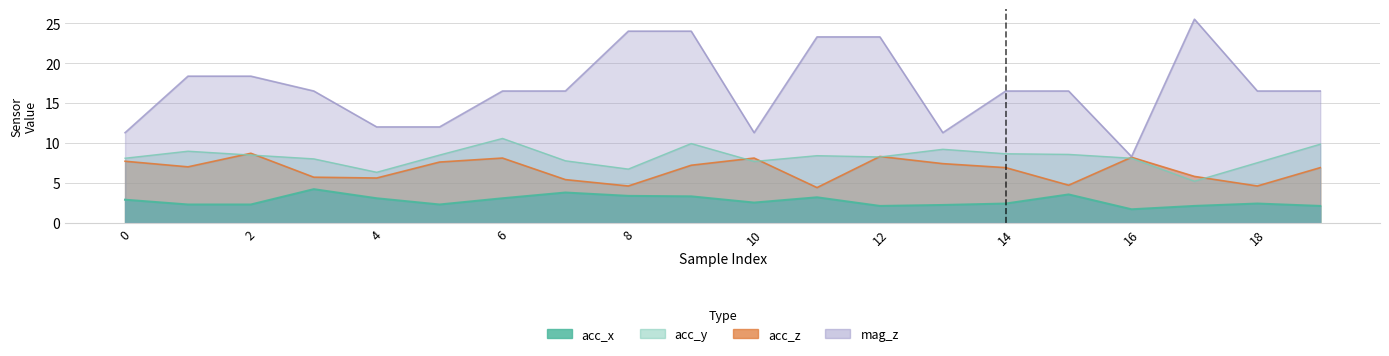

Reading left to right, list all the values displayed in this chart.

acc_x: 2.9	2.3	2.3	4.2	3.1	2.3	3.1	3.8	3.4	3.3	2.5	3.2	2.1	2.2	2.4	3.5	1.7	2.1	2.4	2.1
acc_y: 8.1	9.0	8.5	8.0	6.3	8.5	10.6	7.8	6.7	9.9	7.7	8.4	8.2	9.2	8.6	8.6	8.1	5.2	7.5	9.8
acc_z: 7.7	7.0	8.7	5.7	5.6	7.6	8.1	5.4	4.6	7.2	8.1	4.4	8.3	7.4	6.9	4.7	8.2	5.8	4.6	6.9
mag_z: 11.3	18.4	18.4	16.5	12.0	12.0	16.5	16.5	24.0	24.0	11.3	23.3	23.3	11.3	16.5	16.5	8.3	25.5	16.5	16.5